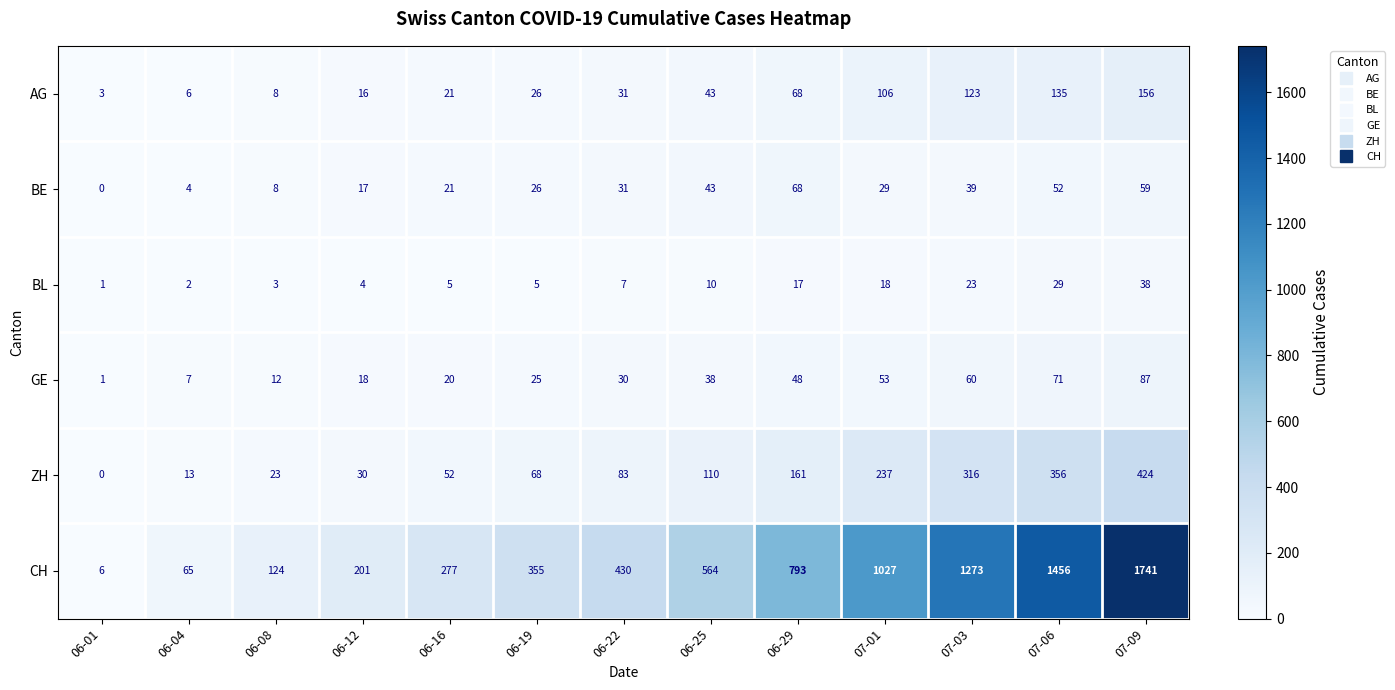

Which series has the largest range (max minus min)?

CH